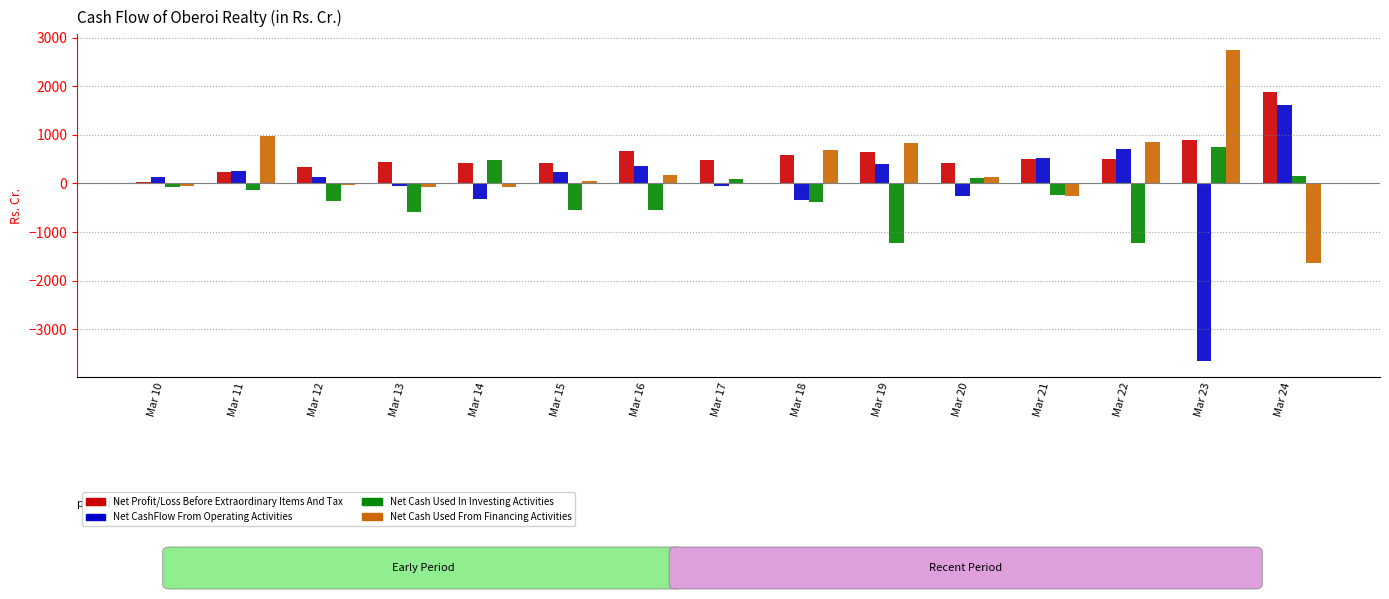

Which category has the highest value across all series?

Mar 23